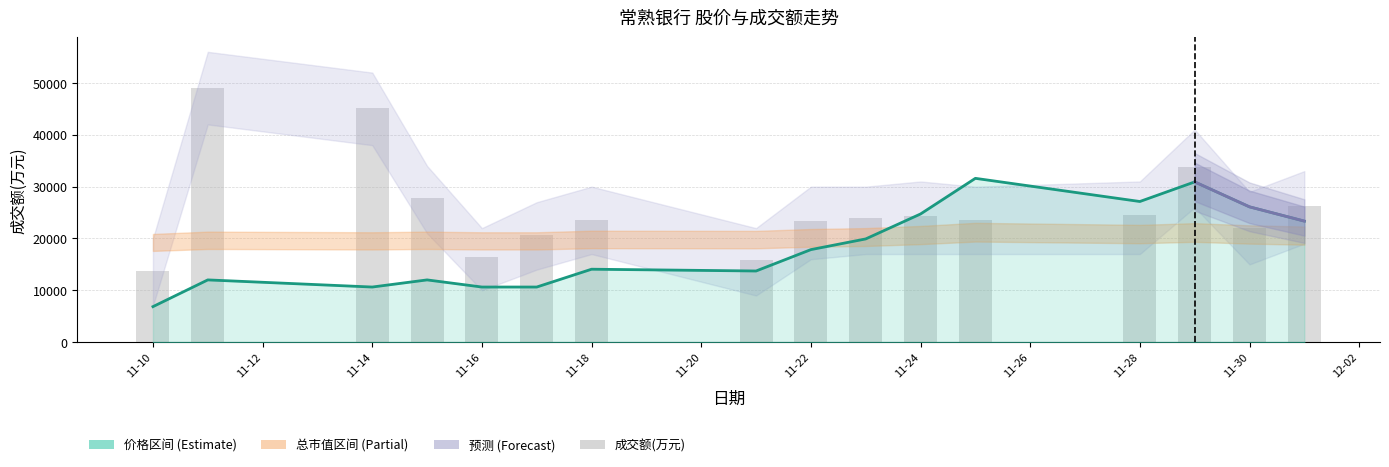

At which category is the sum across all series the highest?

2022-11-29